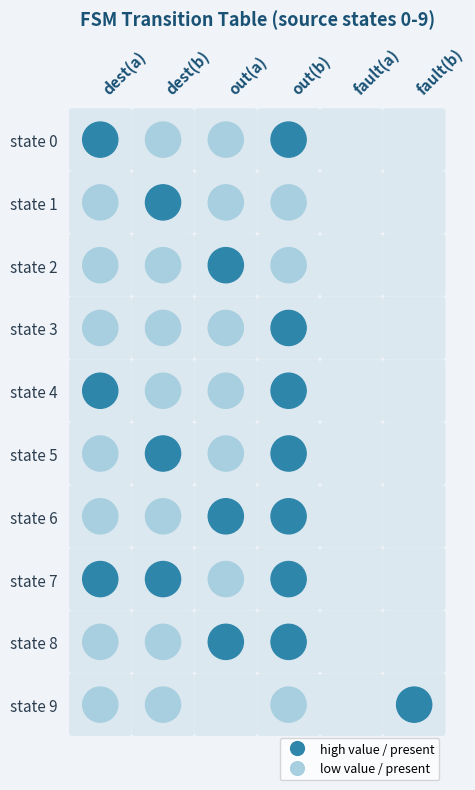

How many data points in state 2 are less than 1?

3